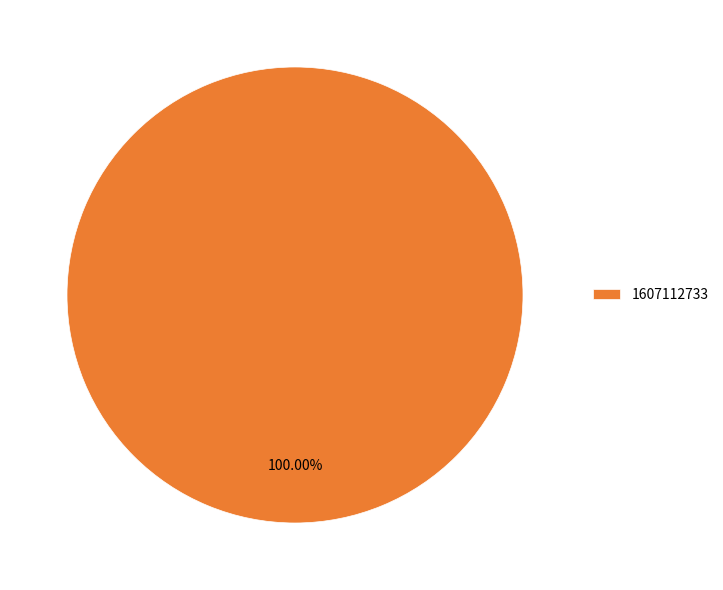

Is there a majority slice in this chart?

Yes